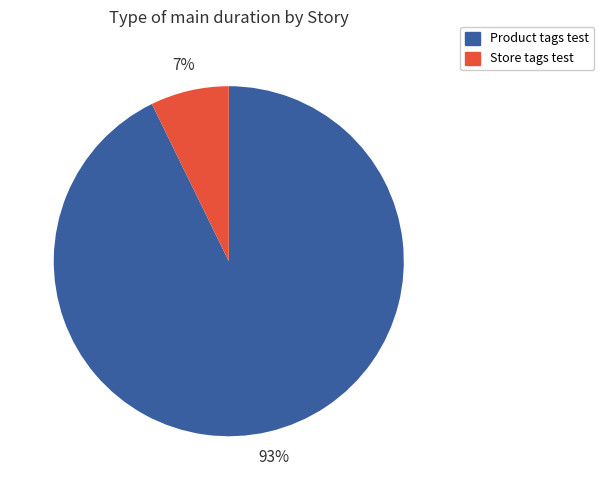

Count the number of slices in the pie.

2